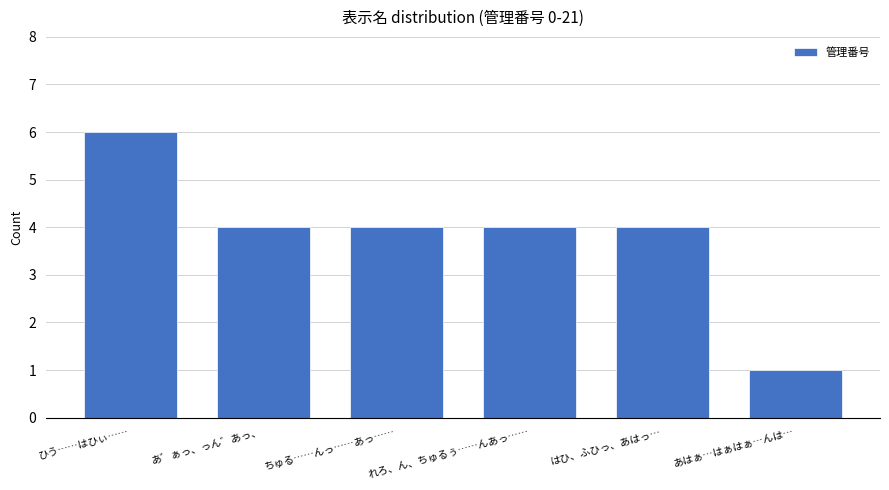

True or false: the data shows 2 at はひ、ふひっ、あはっ….

False